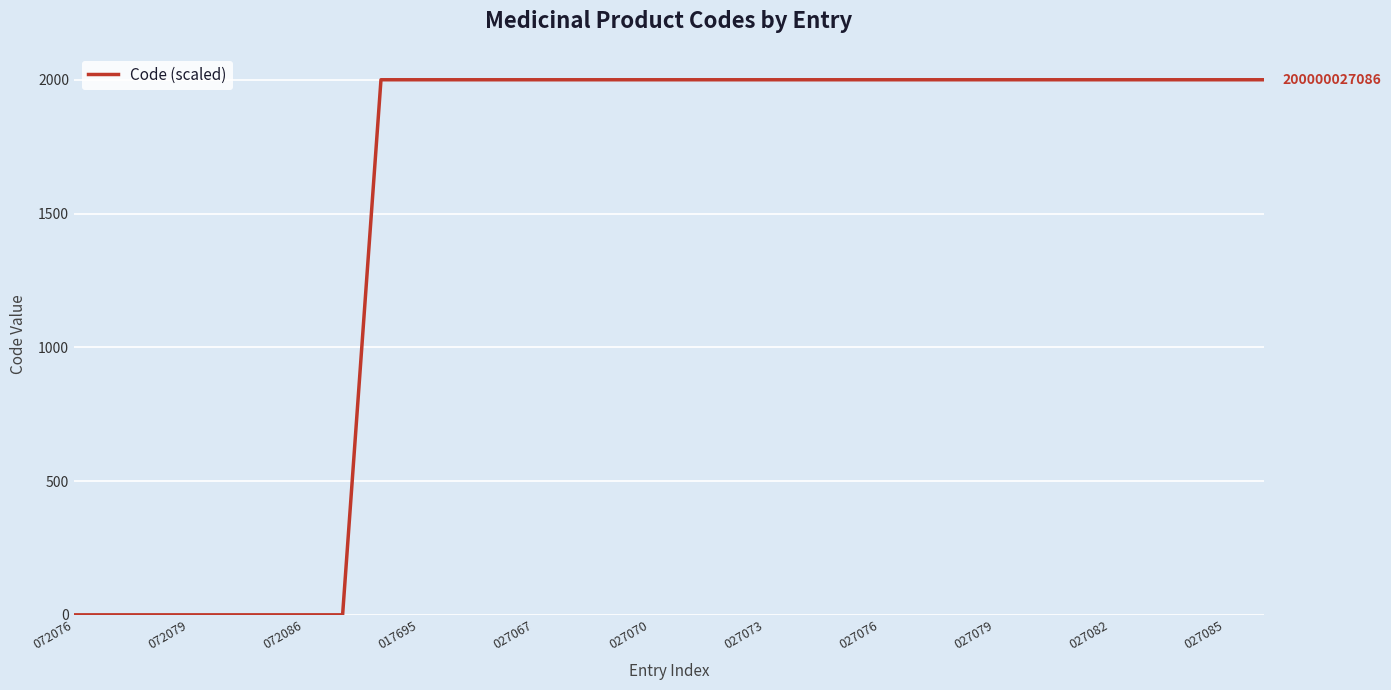

What is the maximum value shown in the chart?

2000.0